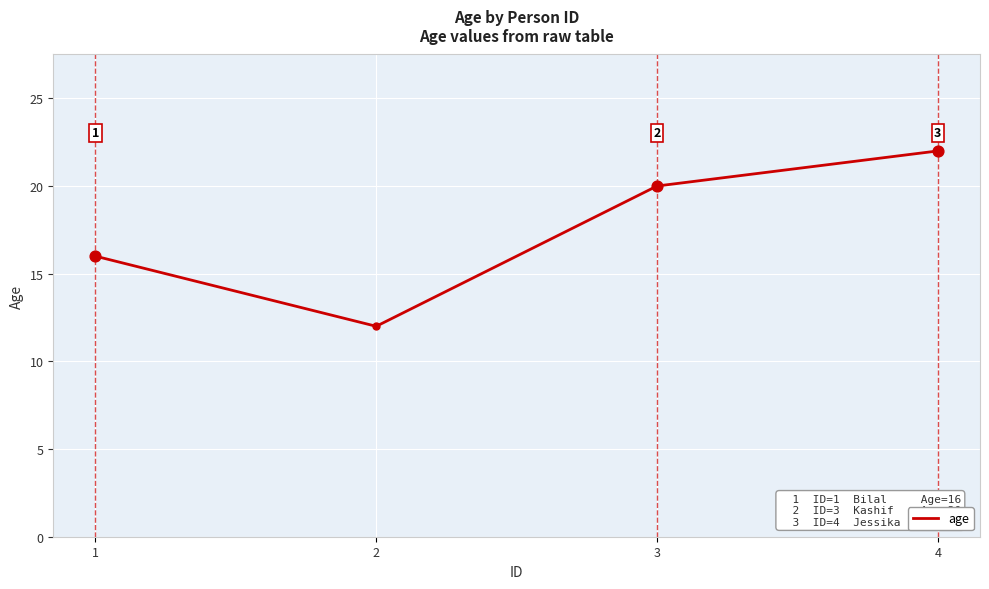

Approximately how many times larger is the value at 1 compared to 3?

0.8